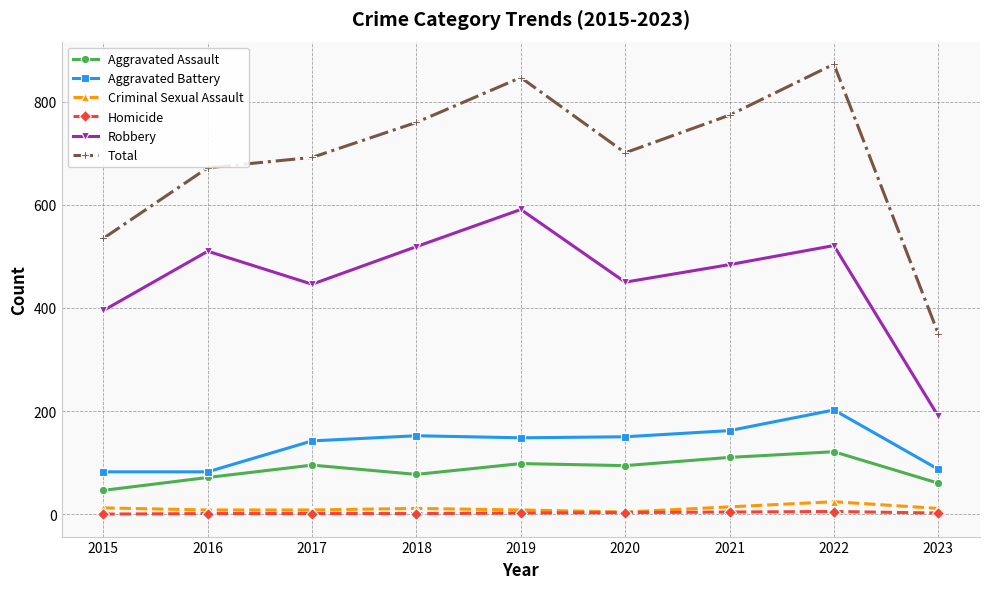

Is it true that Aggravated Battery equals 202 at 2022?

True